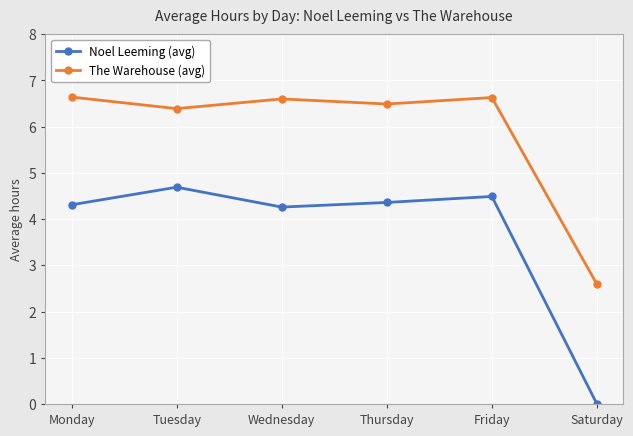

What is the average value of the Noel Leeming (avg) series?

3.7